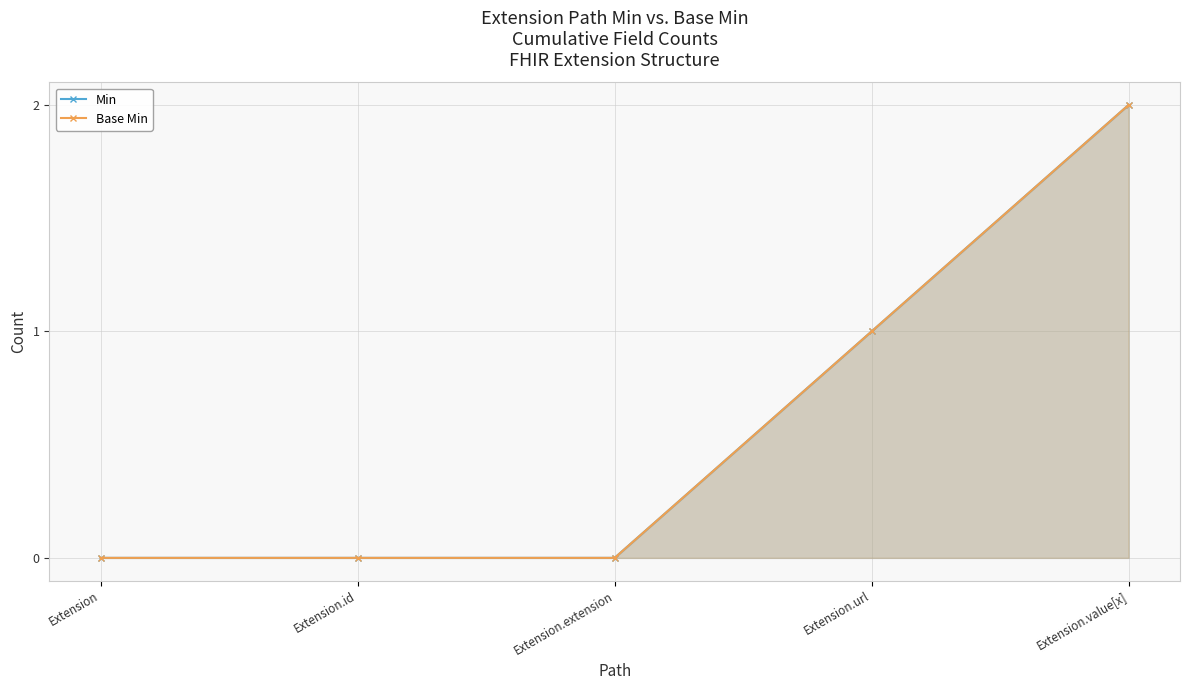

Is it true that Base Min equals 3 at Extension.value[x]?

False